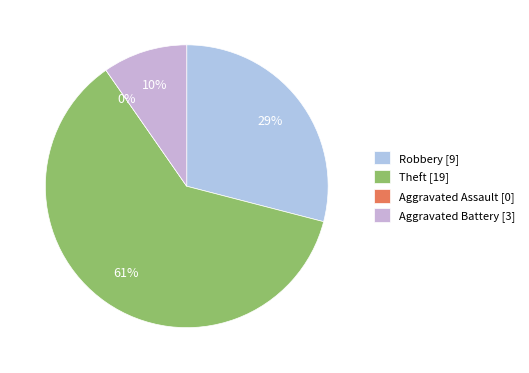

Rank the categories by value from highest to lowest.

Theft, Robbery, Aggravated Battery, Aggravated Assault